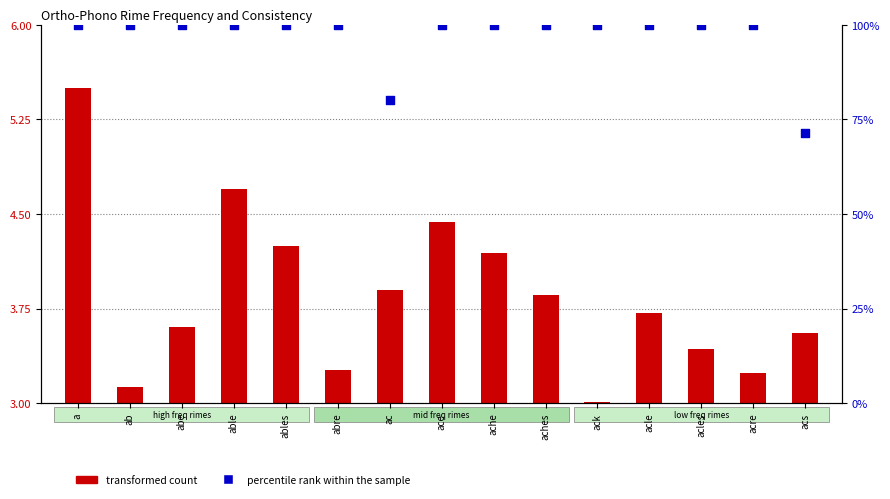

At which category is the sum across all series the highest?

a